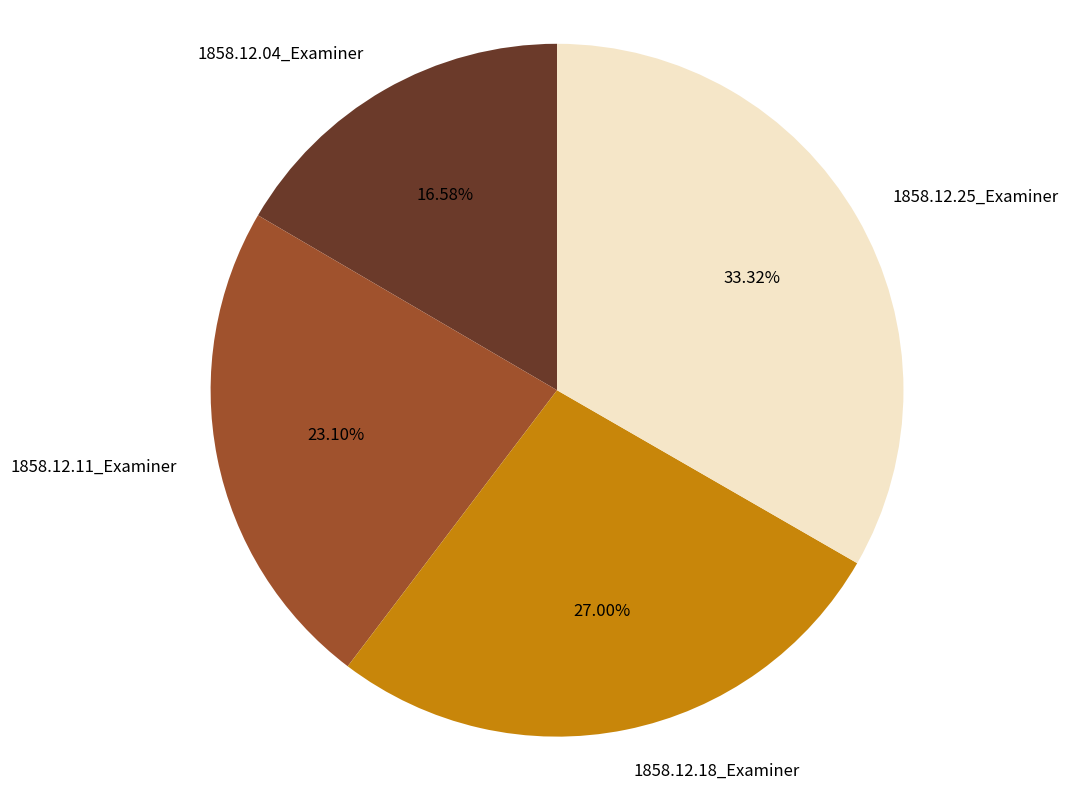

What percentage is the 1858.12.18_Examiner slice, to the nearest percent?

27%